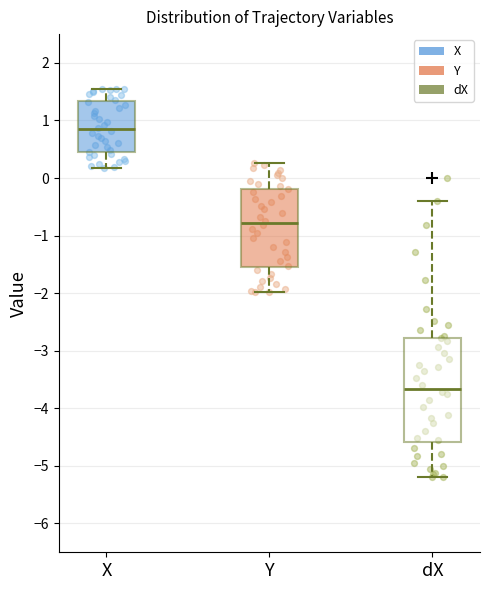

Which box is the tallest, from its lower edge to its upper edge?

dX